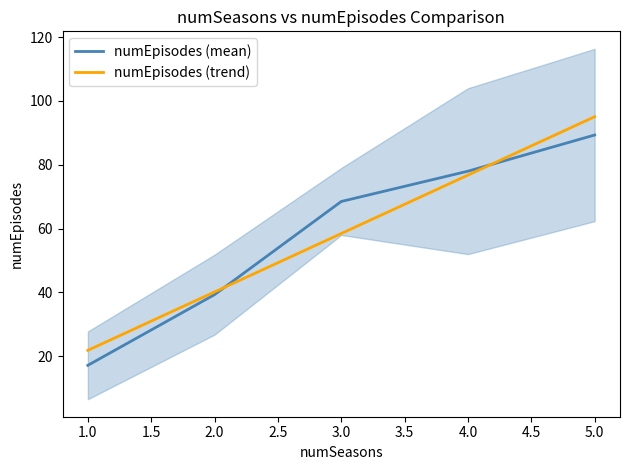

List the labels in order of numEpisodes (mean) value, largest first.

5.0, 4.0, 3.0, 2.0, 1.0